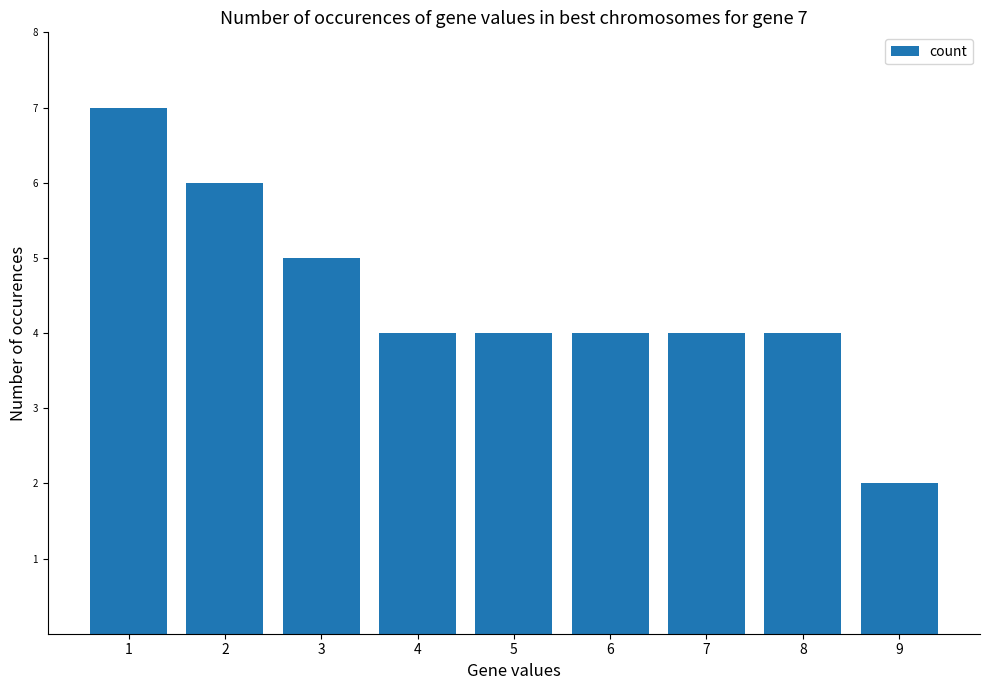

The value at 3 is 2. True or false?

False